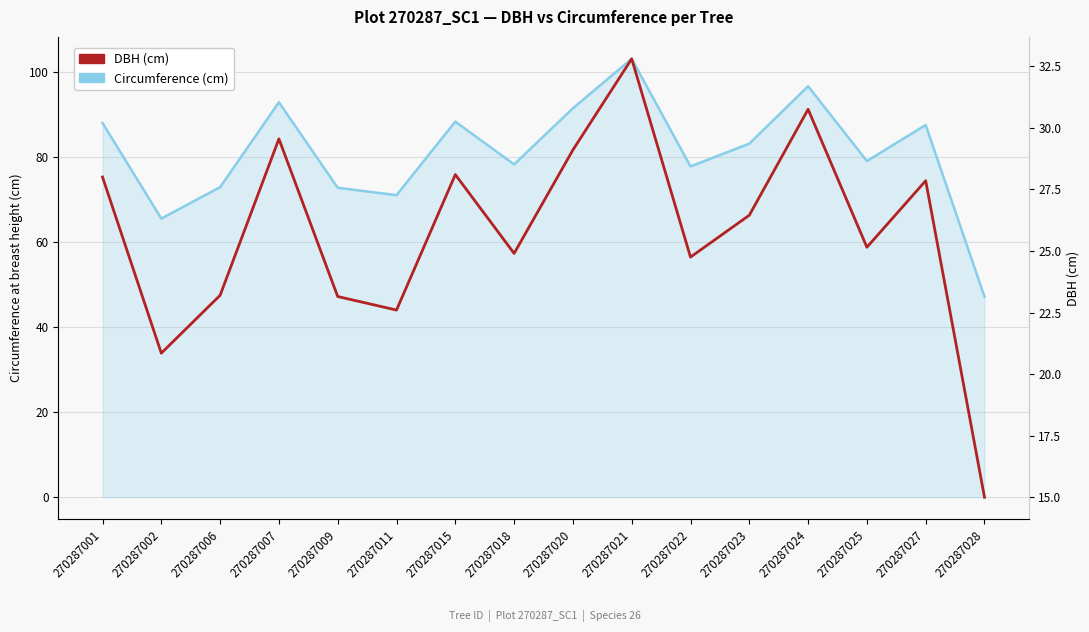

Rank the series by their maximum value, from lowest to highest.

DBH (cm), Circumference (cm)